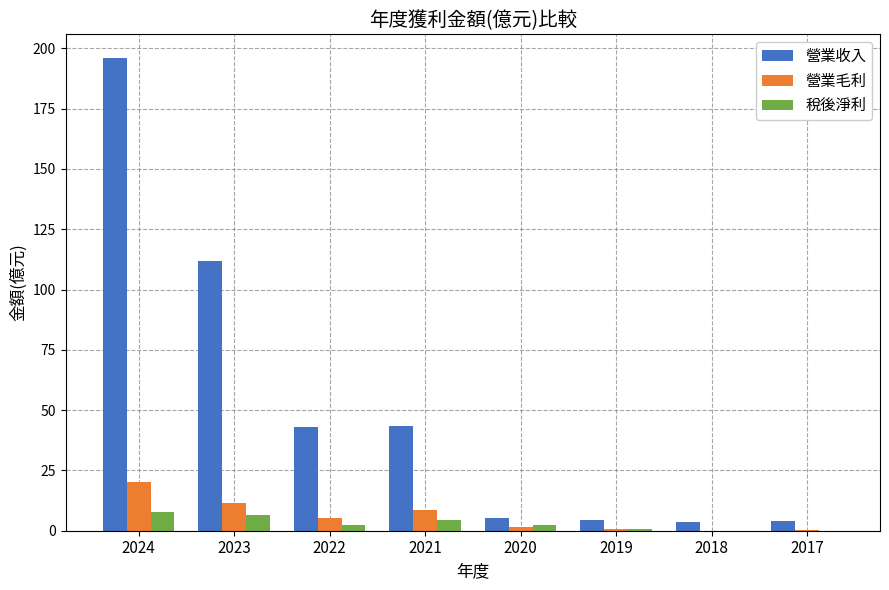

How many data points does each series have?

8